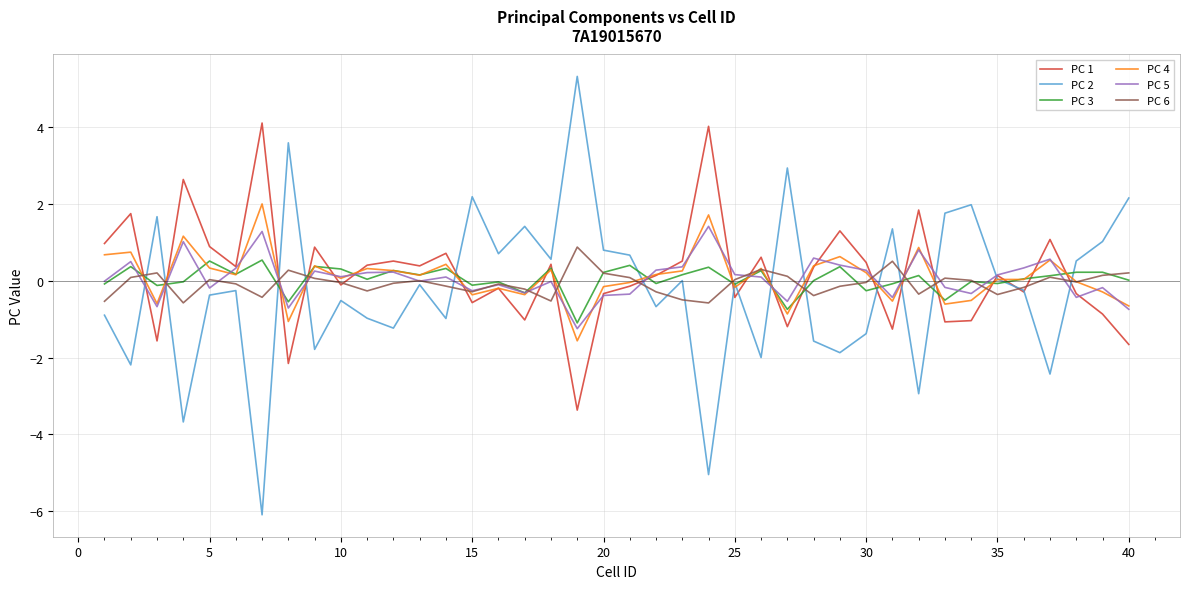

Which series has the widest spread of values?

PC 2